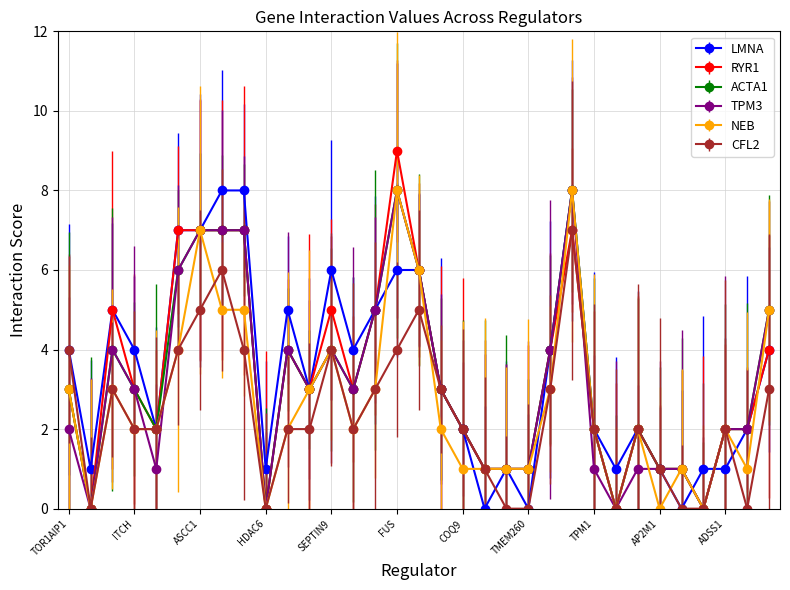

What is the value of the CFL2 point at the 18th from the left?

3